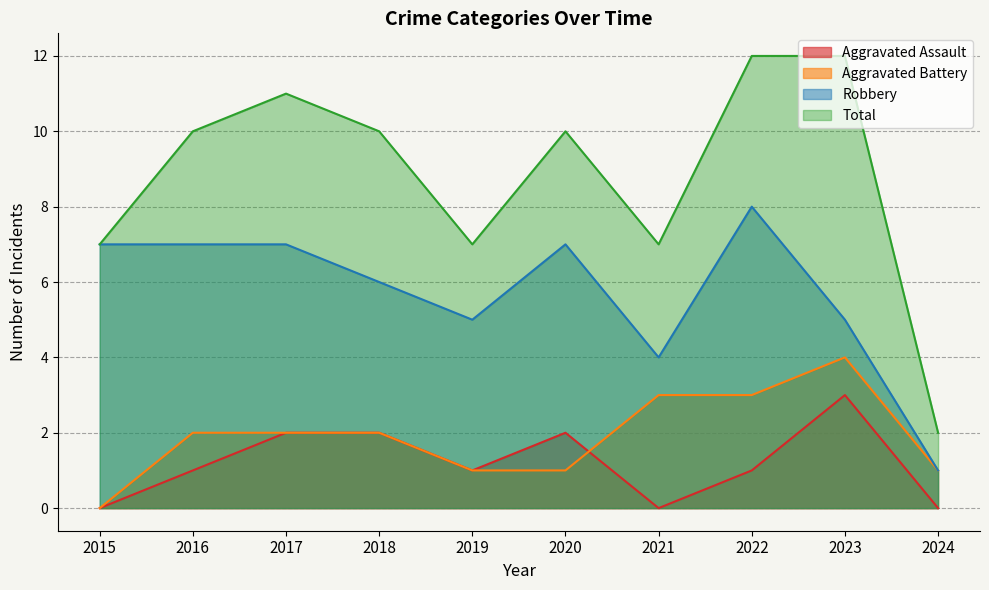

At 2020, list the series in order from smallest to largest.

Aggravated Battery, Aggravated Assault, Robbery, Total